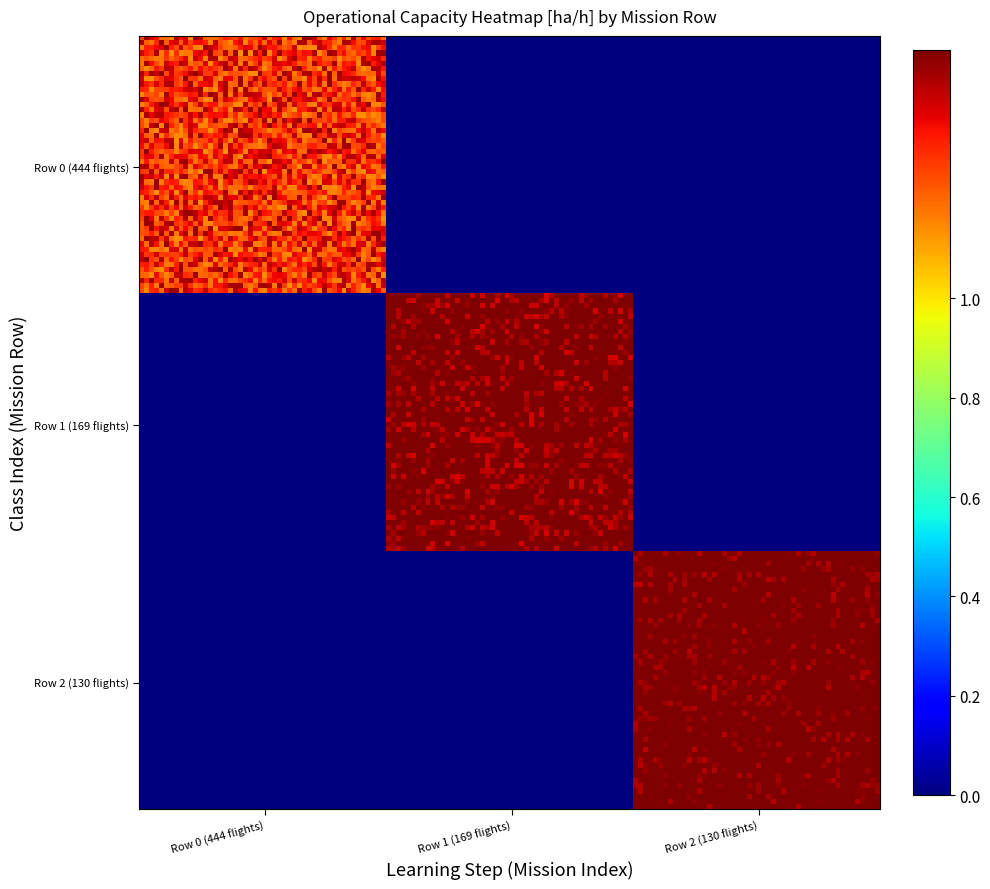

Reading right to left, list all the values displayed in this chart.

0: 2=0.0	1=0.0	0=1.1
1: 2=0.0	1=1.4	0=0.0
2: 2=1.4	1=0.0	0=0.0